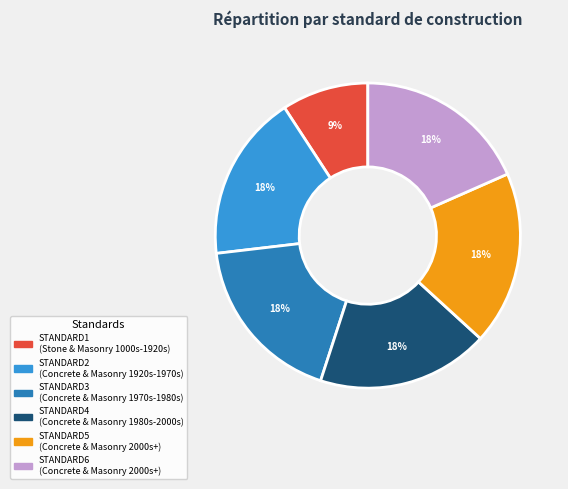

Is there a majority slice in this chart?

No